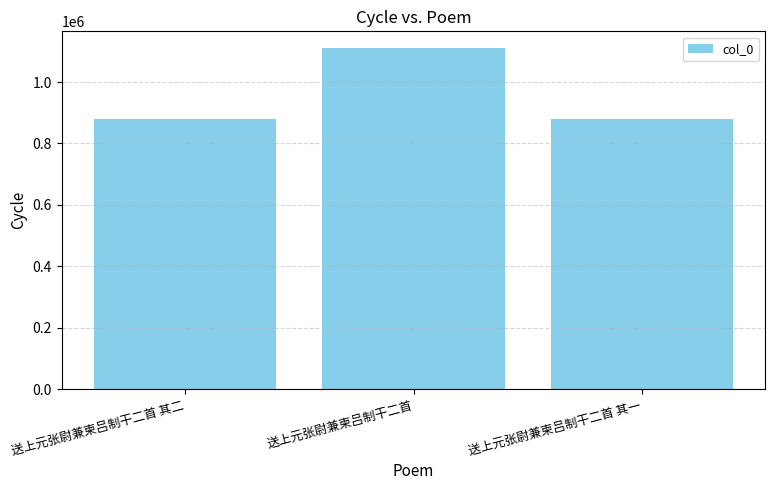

What is the difference between the values at 送上元张尉兼柬吕制干二首 其二 and 送上元张尉兼柬吕制干二首?

229639